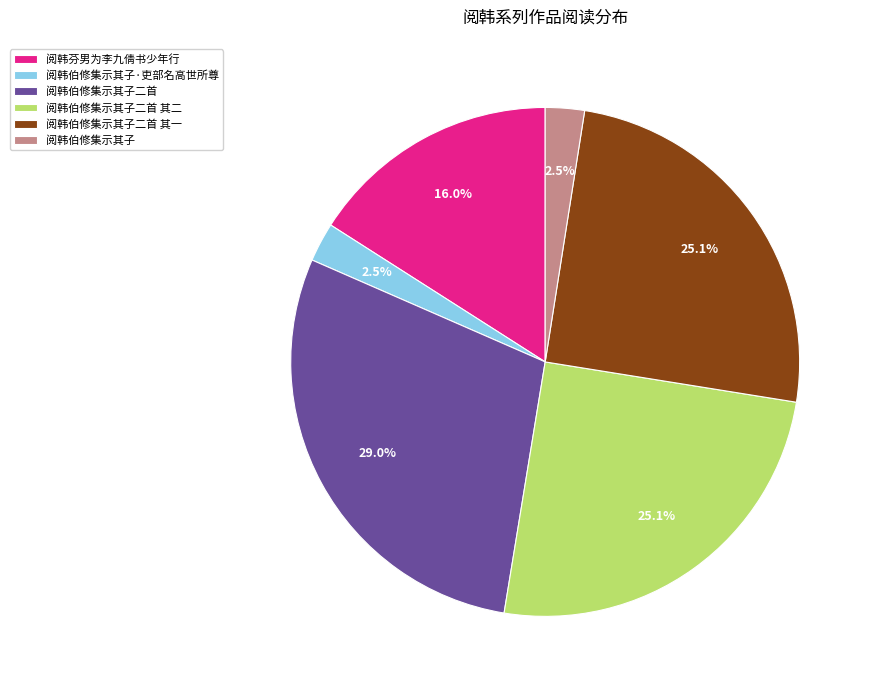

What is the total percentage of 阅韩伯修集示其子二首 其二 and 阅韩伯修集示其子二首?

54.0%